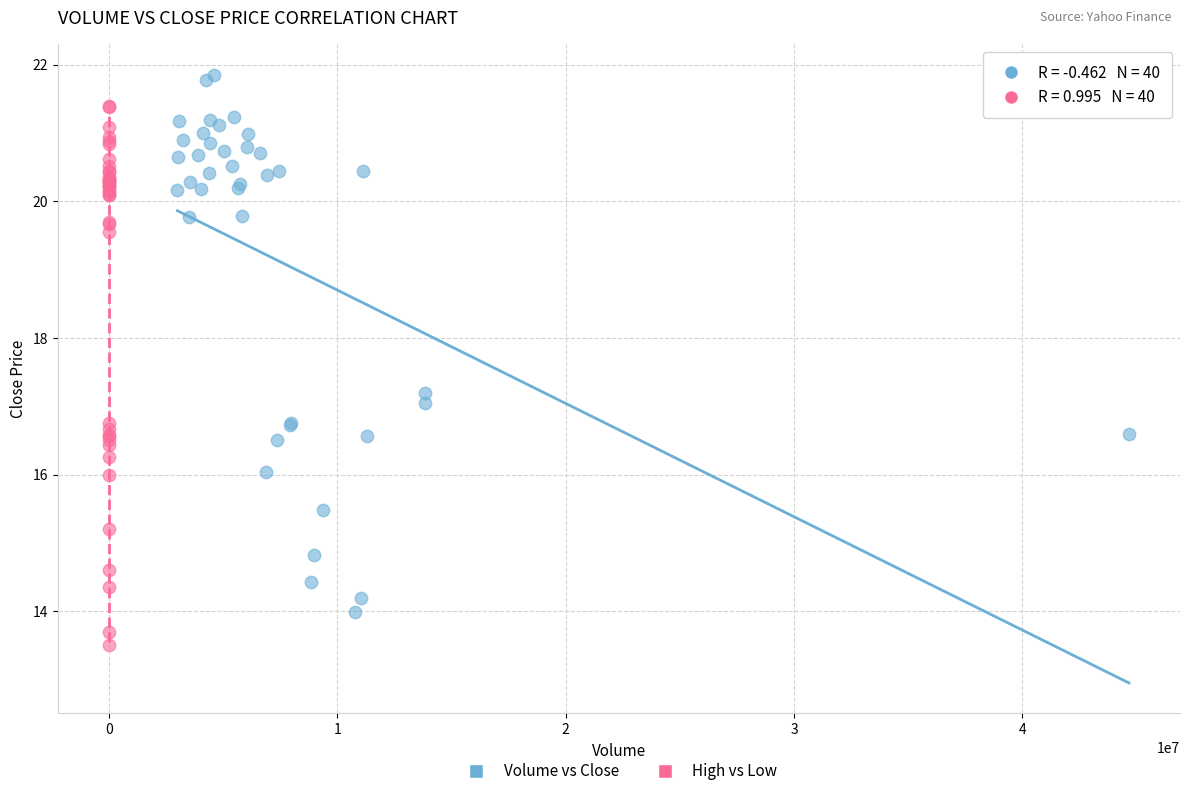

Which series reaches the minimum Y coordinate?

High vs Low